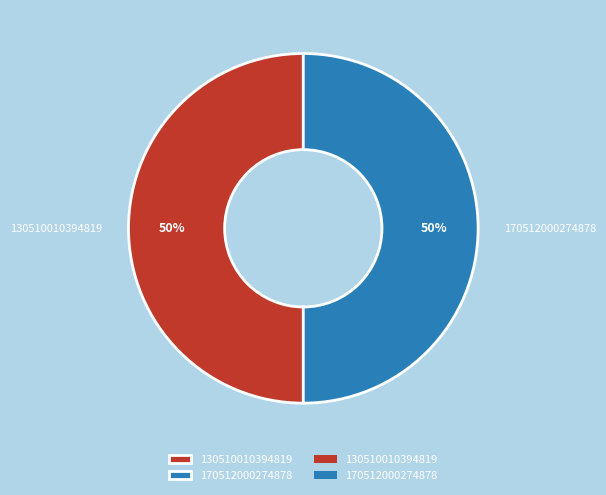

To the nearest percent, what is the average slice percentage?

50%